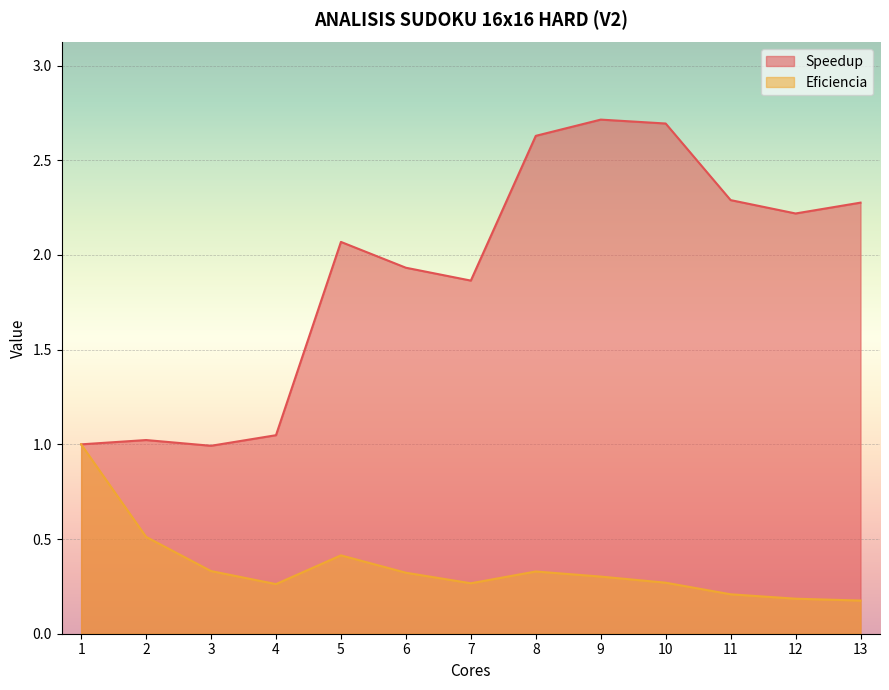

Reading left to right, extract all data points from this chart.

Speedup: 1.0	1.0	1.0	1.0	2.1	1.9	1.9	2.6	2.7	2.7	2.3	2.2	2.3
Eficiencia: 1.0	0.5	0.3	0.3	0.4	0.3	0.3	0.3	0.3	0.3	0.2	0.2	0.2